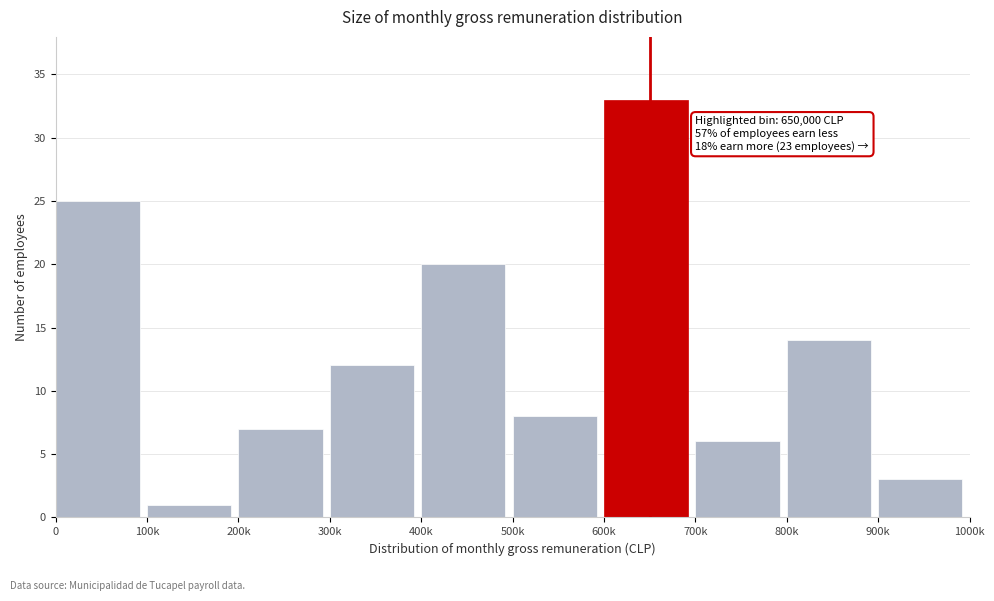

Reading left to right, transcribe all the data shown in this chart.

0=25	100k=1	200k=7	300k=12	400k=20	500k=8	600k=33	700k=6	800k=14	900k=3